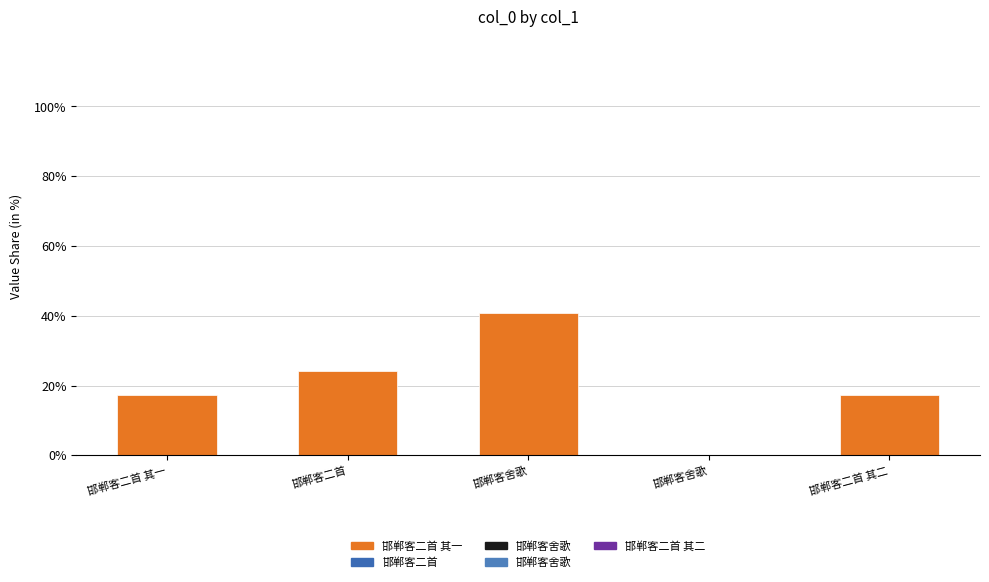

What is the greatest value displayed?

40.8